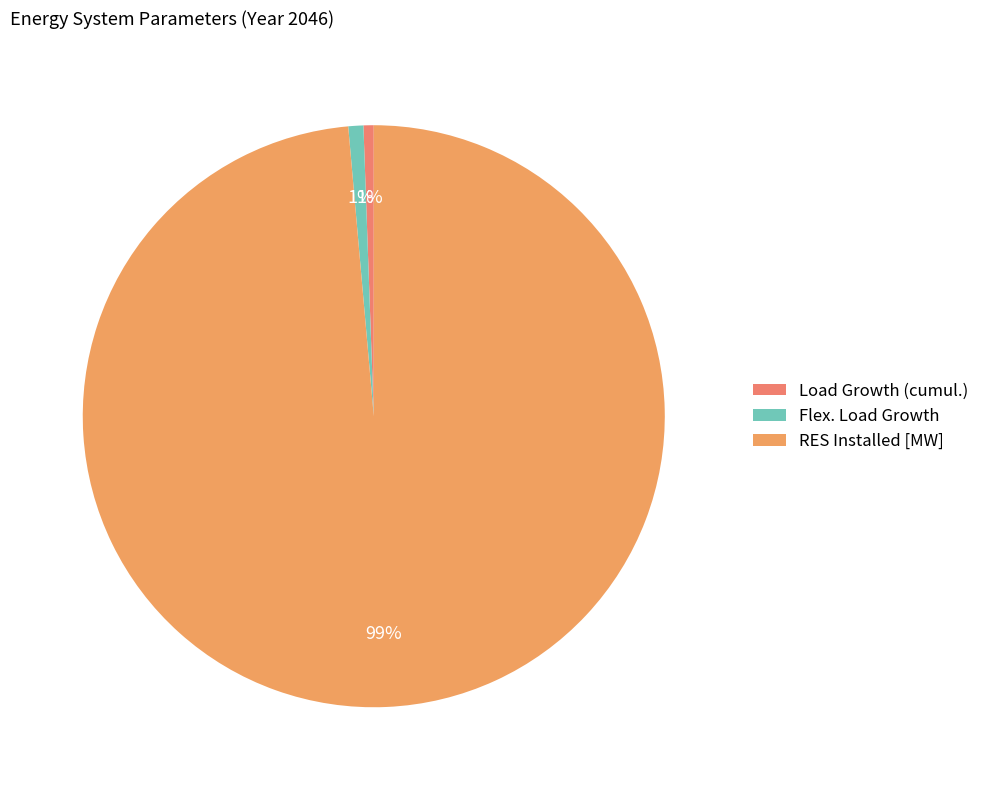

What is the largest slice in the pie chart?

RES Installed [MW]